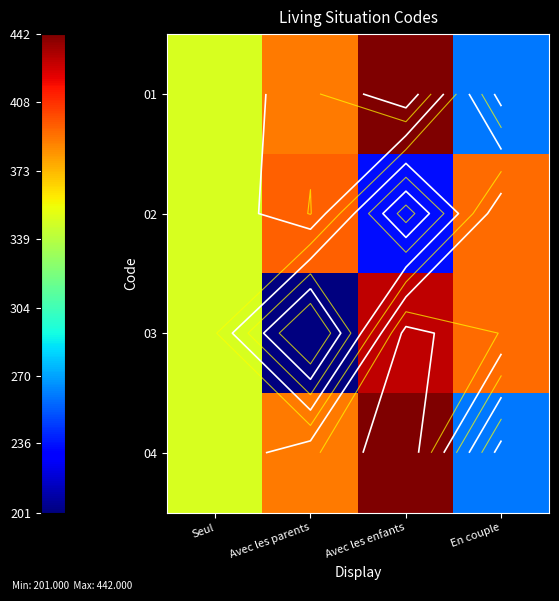

The value of 04 at Seul is 348.3. True or false?

True